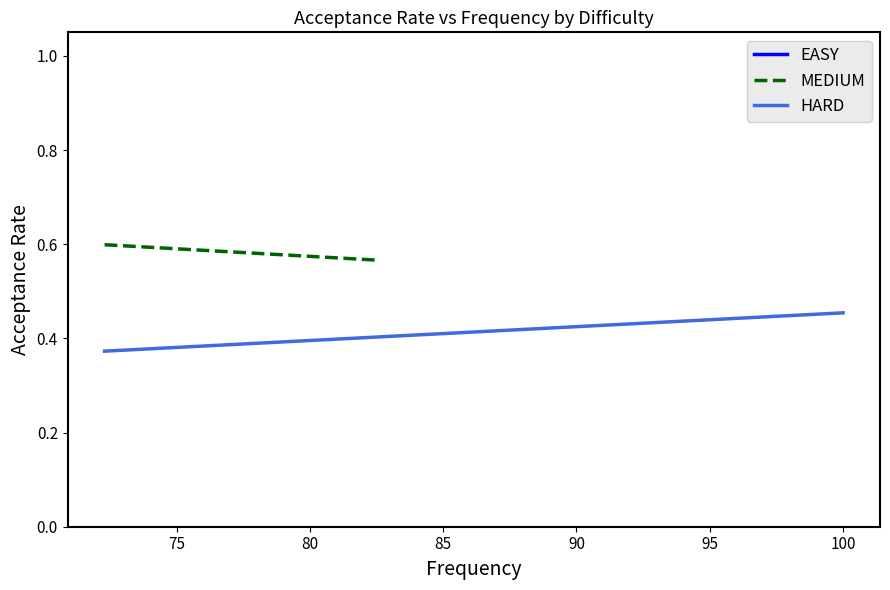

List the series in order of their peak value, highest first.

MEDIUM, HARD